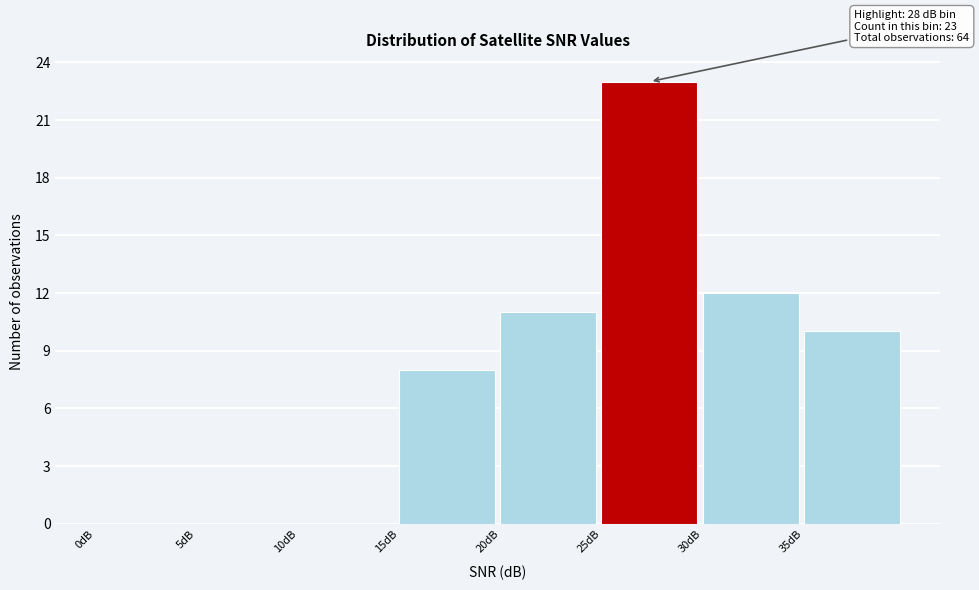

Over which range of the x-axis is the bar tallest?

25 to 30